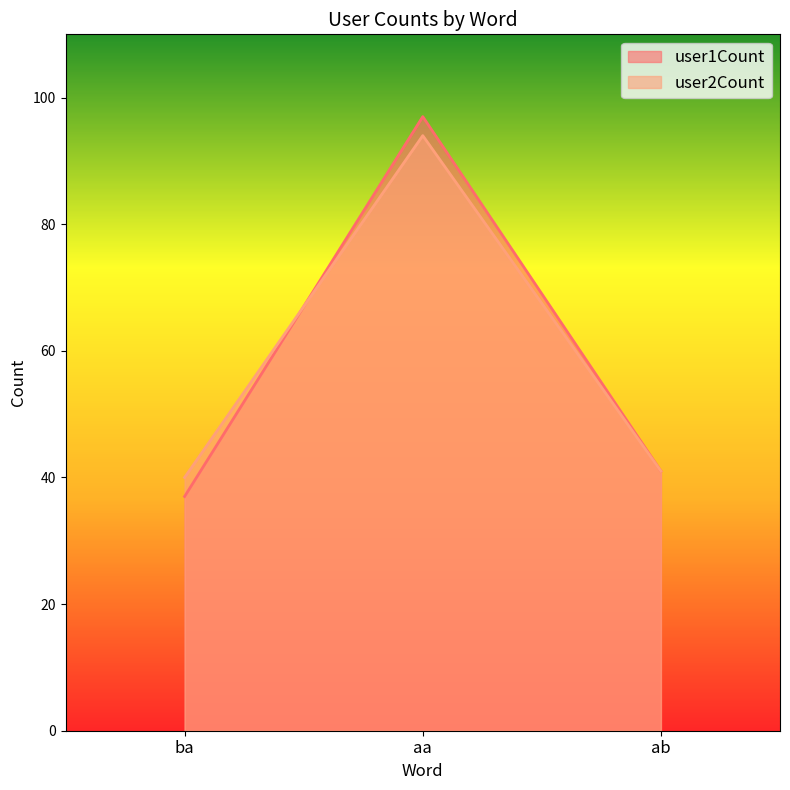

What is the value of the user2Count point at the 1st from the left?

40